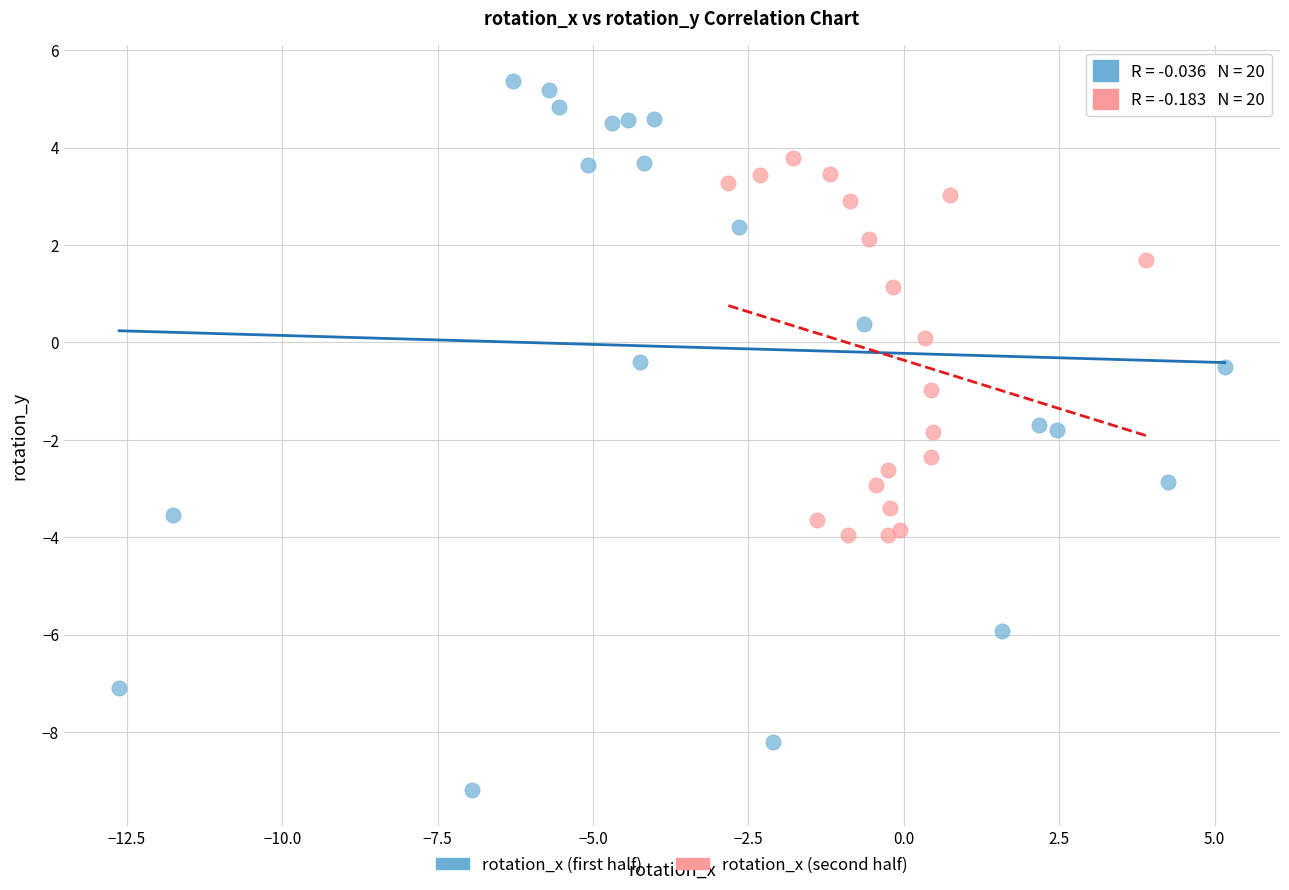

Which series reaches the maximum Y coordinate?

rotation_x (first half)